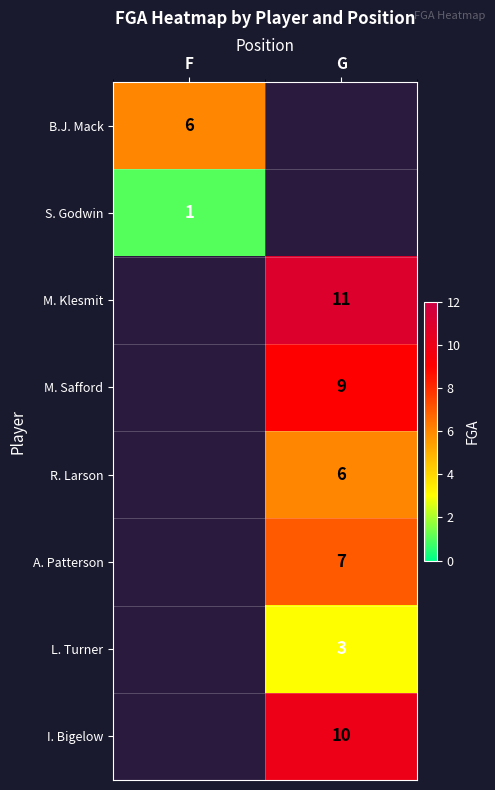

Is it true that I. Bigelow equals 4 at G?

False